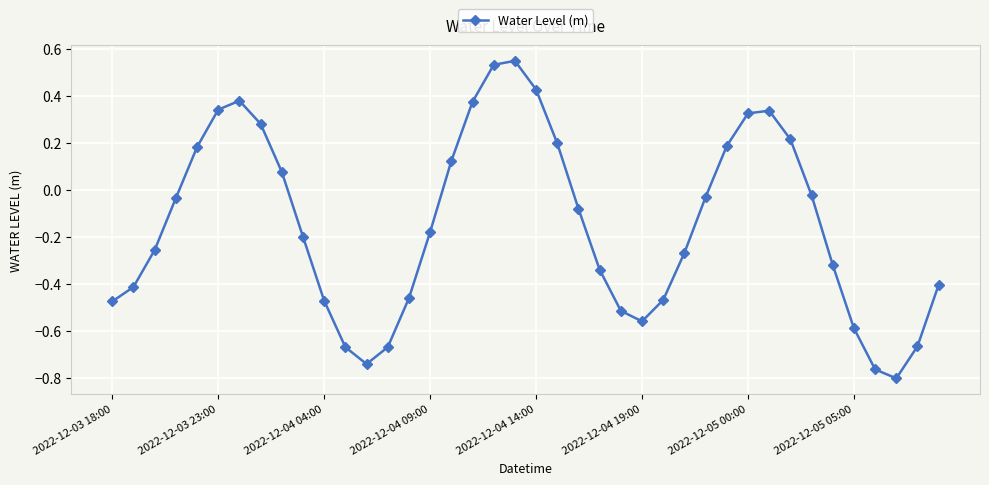

Is this an area chart (filled region under the line)?

No